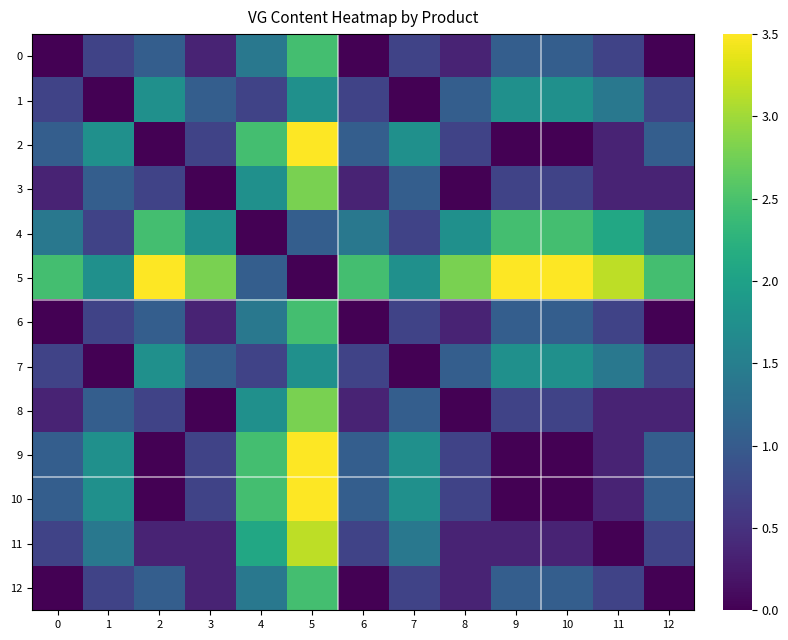

Which series has the widest spread of values?

2